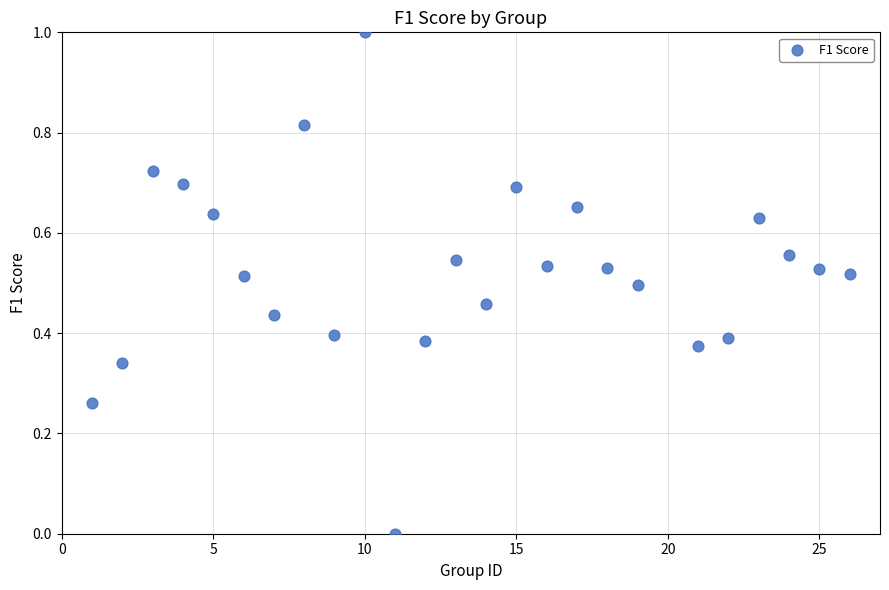

What is the range of X values (max minus min)?

25.0